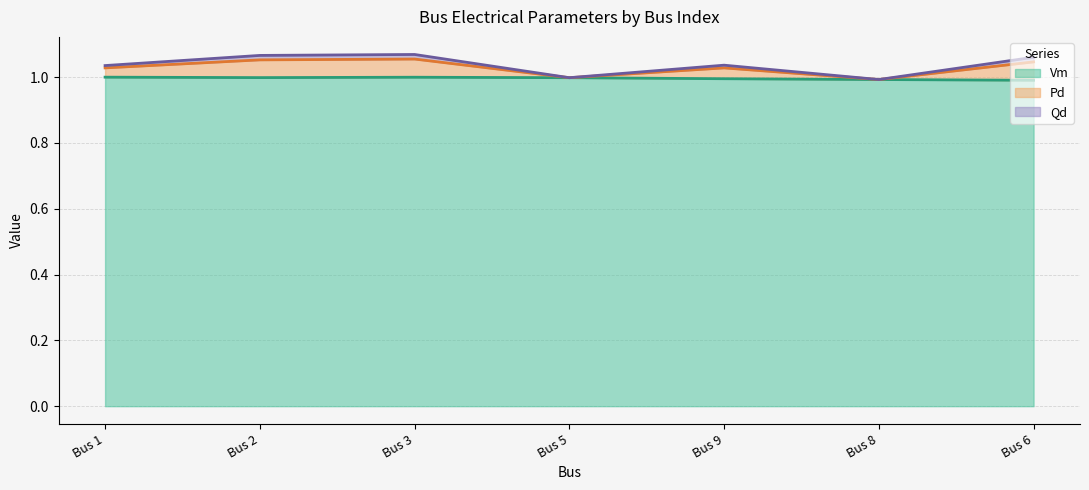

Which category has the lowest value in the Vm (line) series?

Bus 6